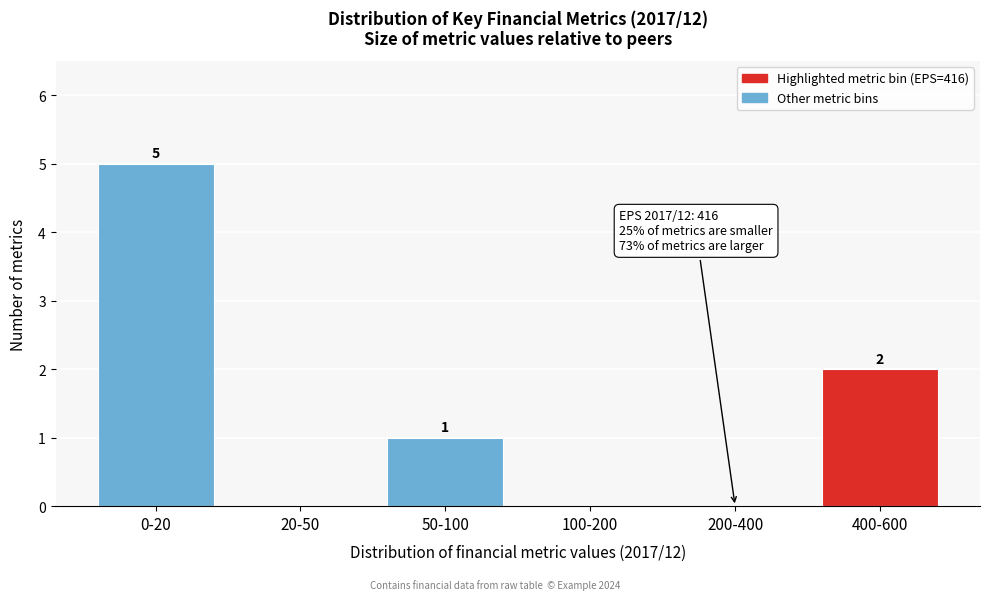

Reading left to right, extract all data points from this chart.

0-20=5	20-50=0	50-100=1	100-200=0	200-400=0	400-600=2